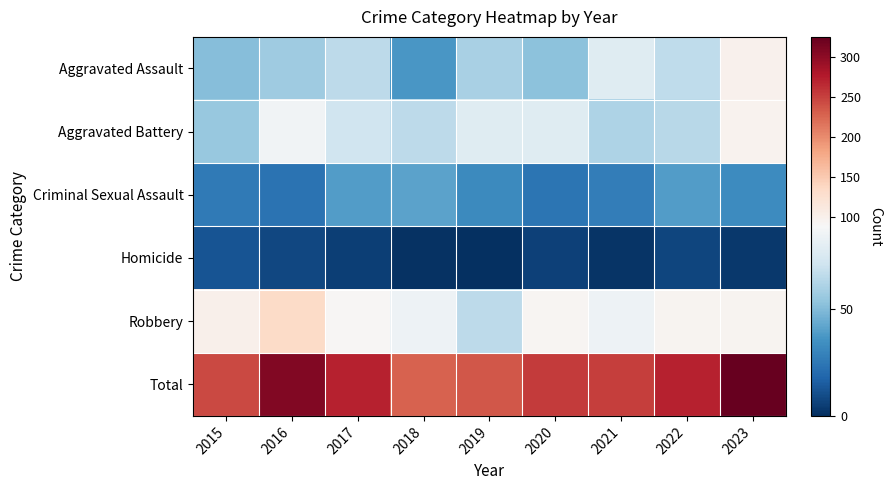

Which series has the widest spread of values?

Total